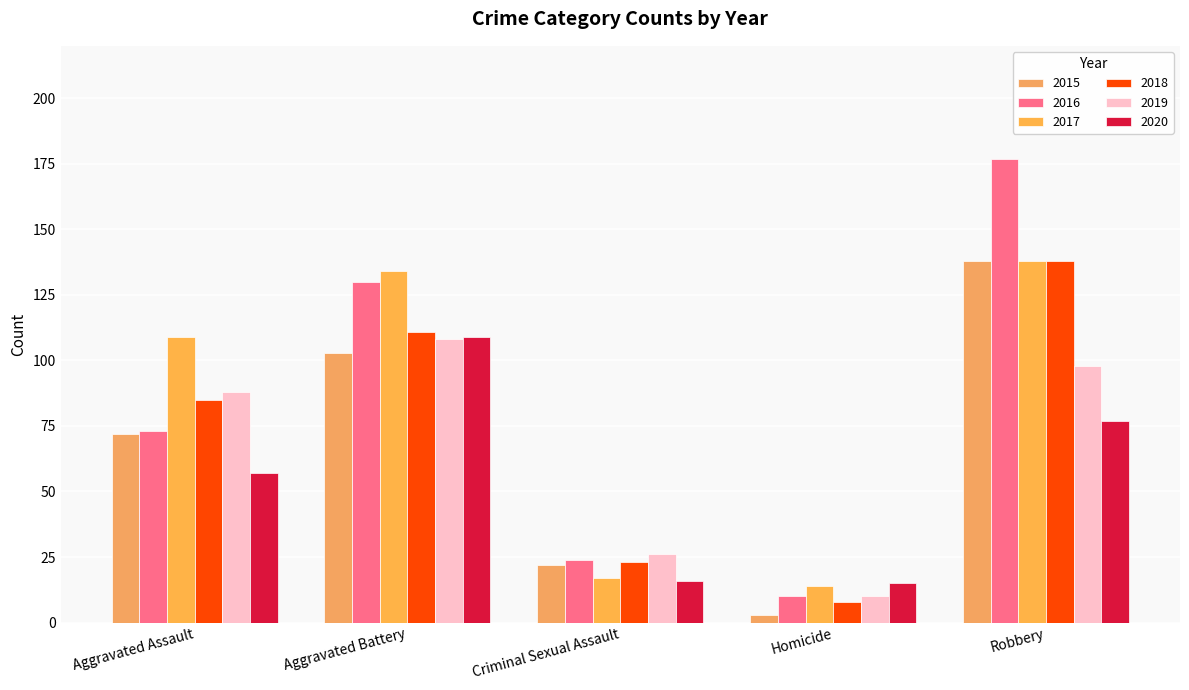

Where does the 2019 series first go above 88?

Aggravated Battery